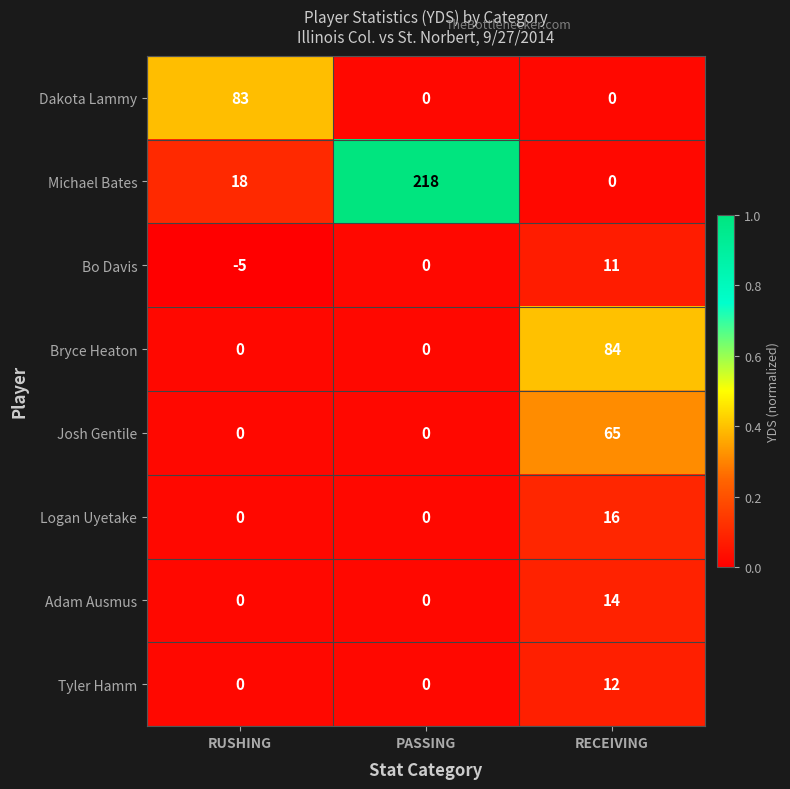

The Tyler Hamm series shows 4 at PASSING. True or false?

False